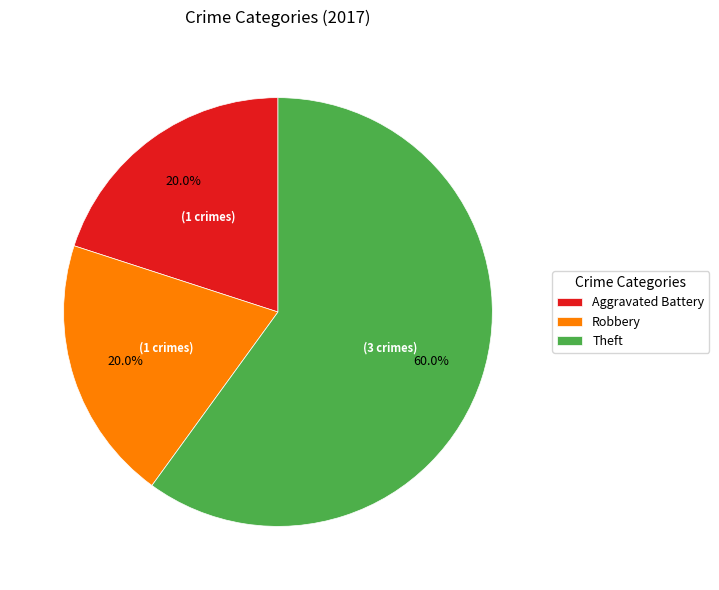

To the nearest percent, what is the average slice percentage?

33%